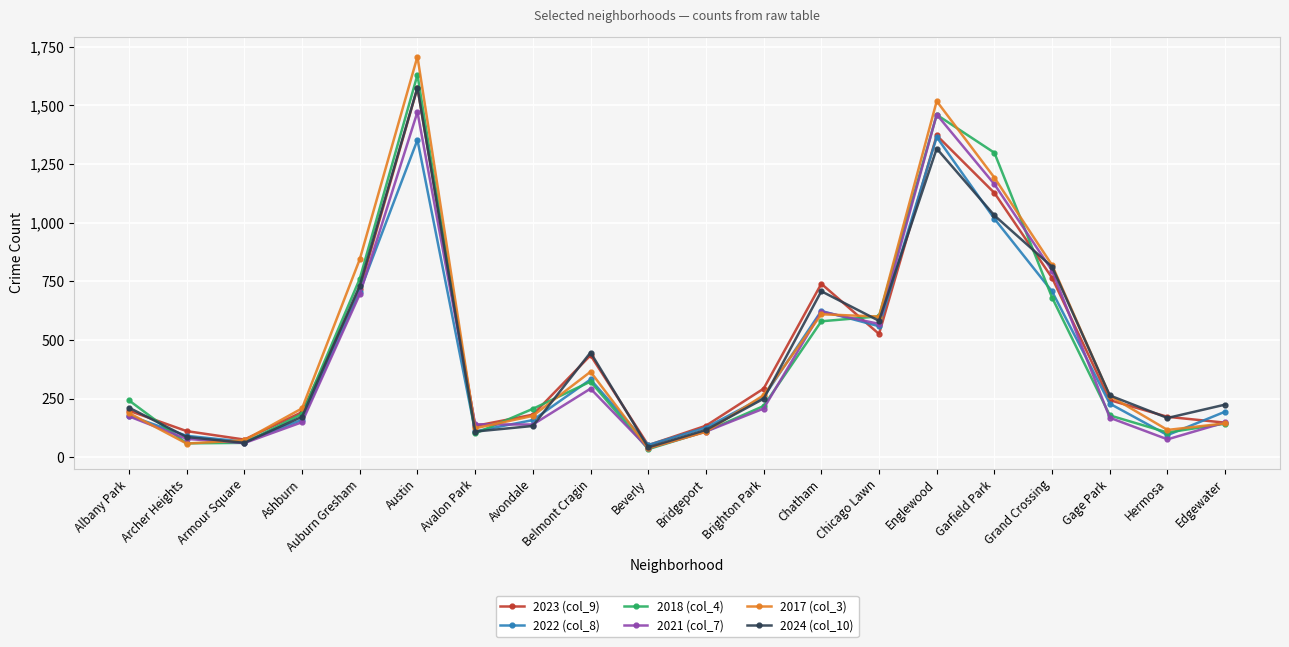

Is it true that 2018 (col_4) equals 1052 at Grand Crossing?

False